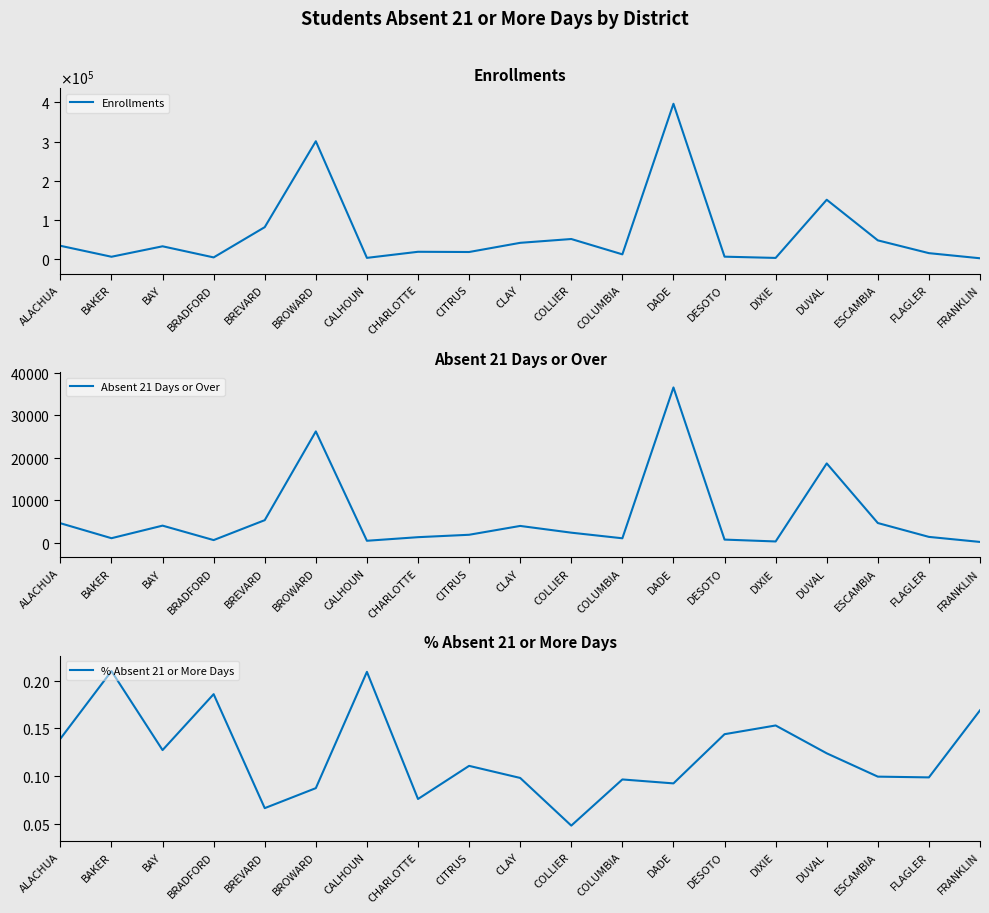

How many interior local valleys does the Absent 21 Days or Over series have?

5